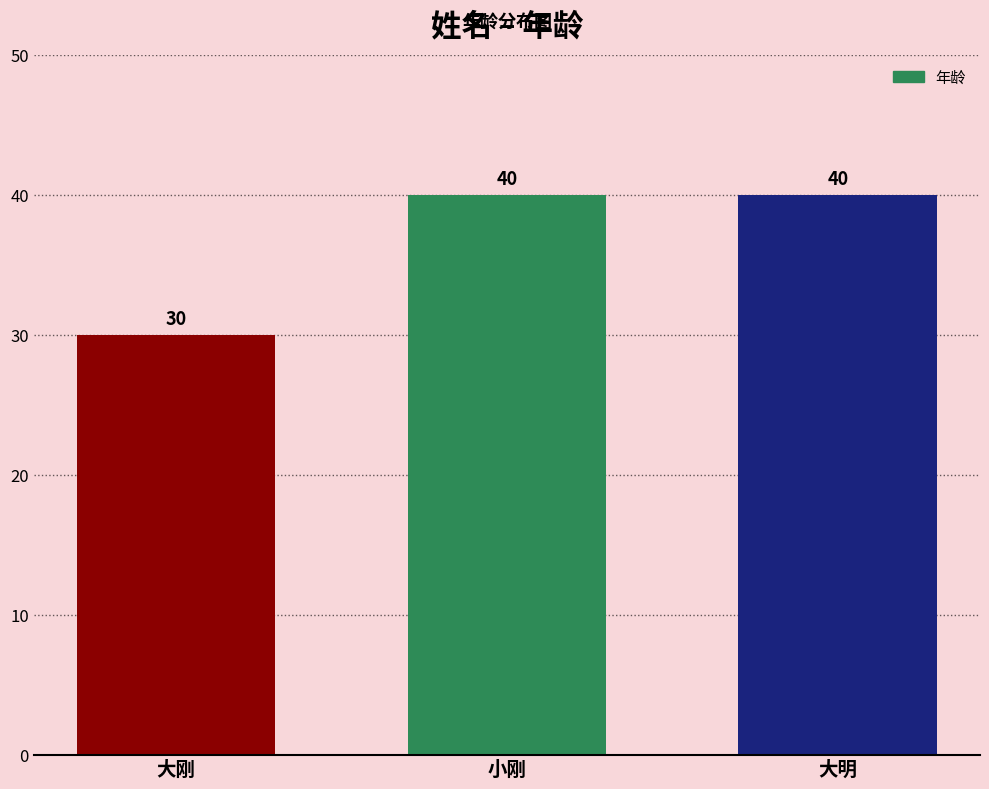

What is the greatest value displayed?

40